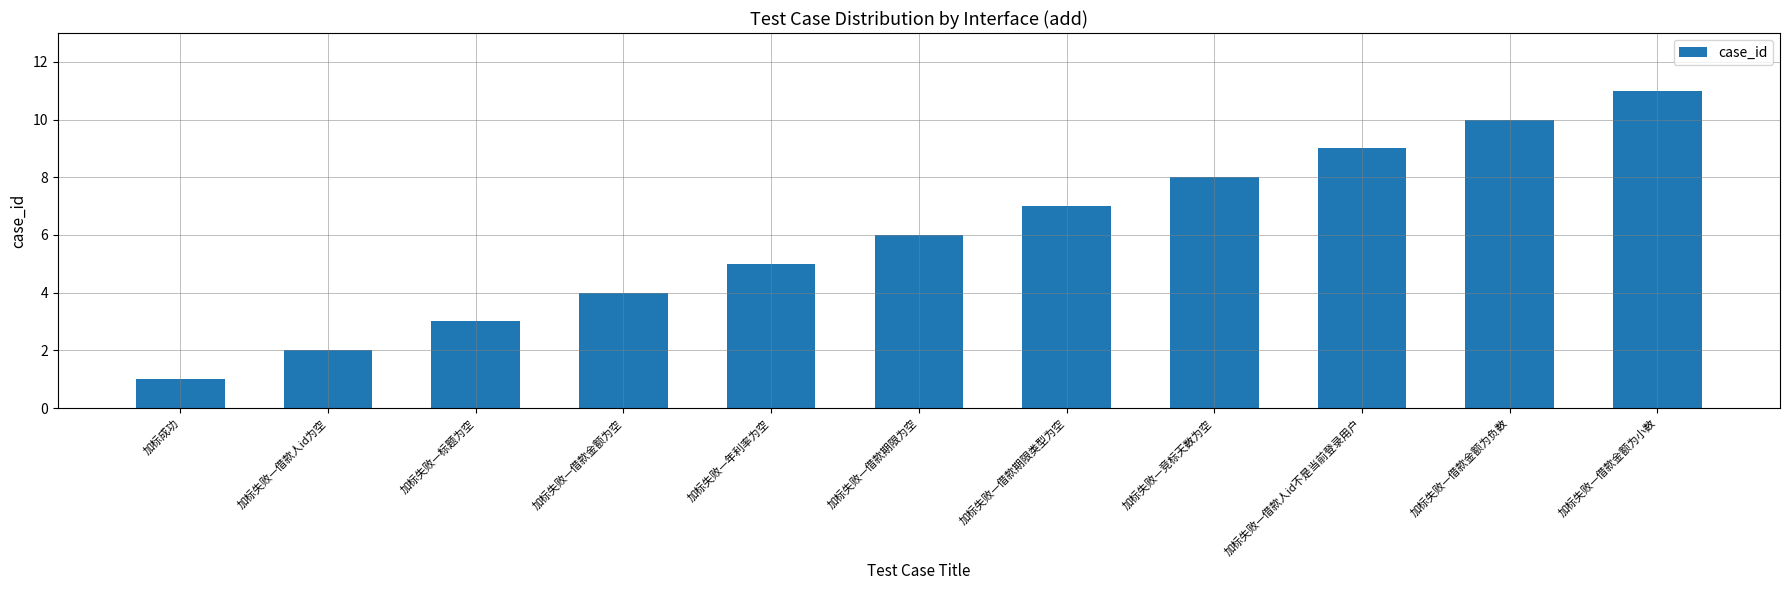

How many categories are shown in the chart?

11